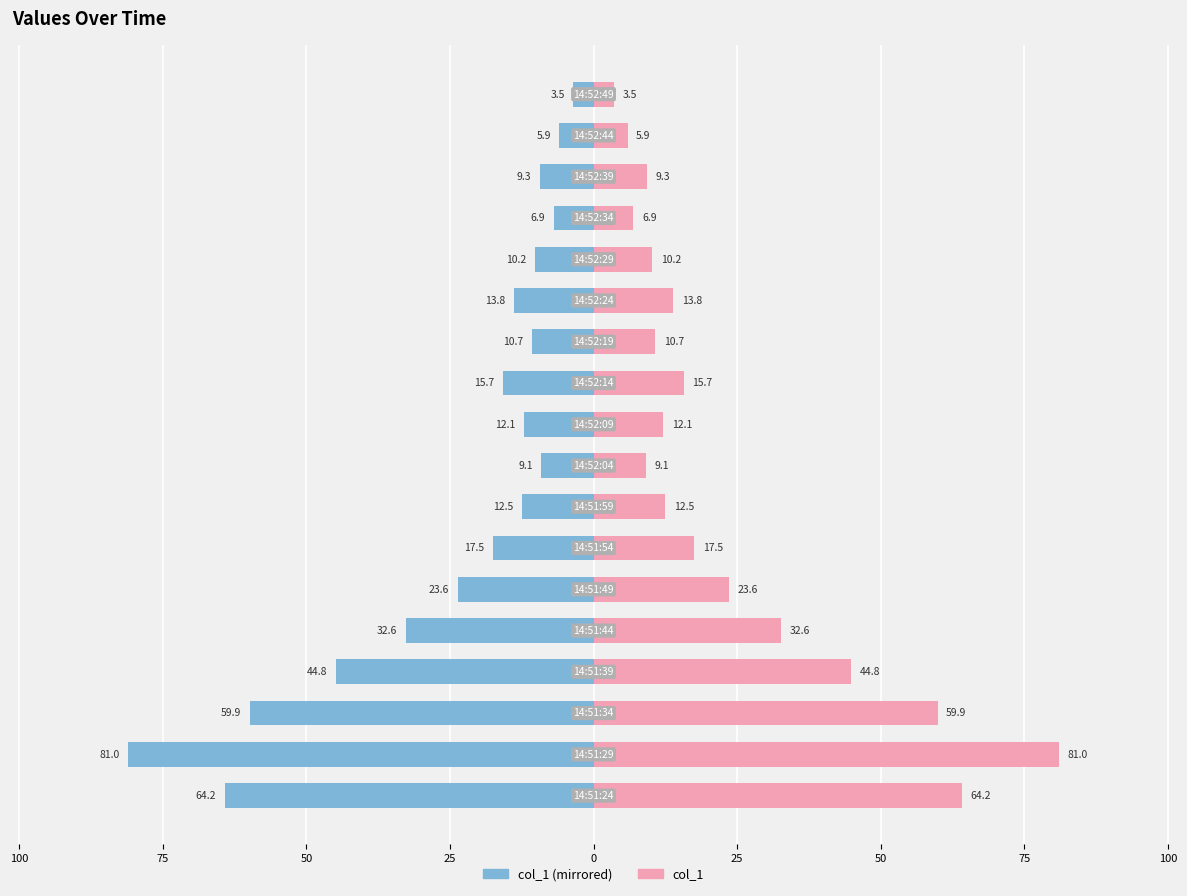

What is the average value of the col_1 series?

24.1